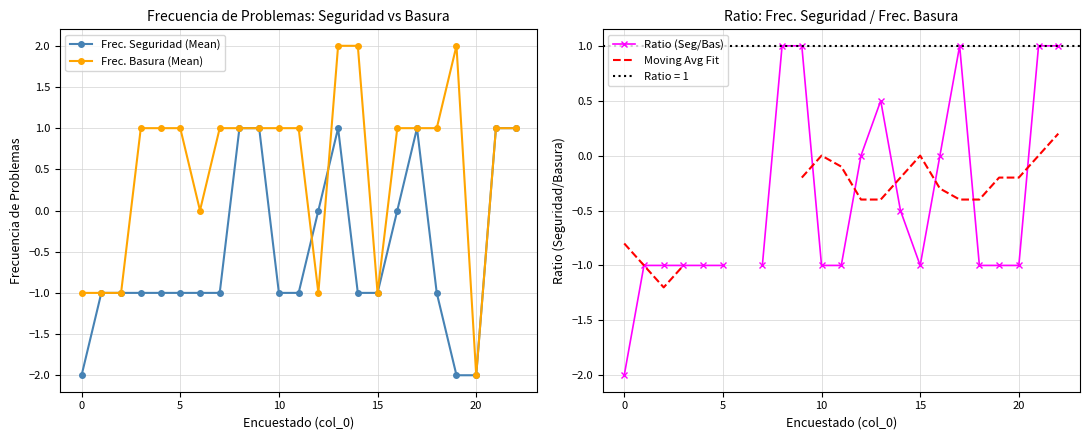

How many values in the Frec. Basura (Mean) series are below 1?

7